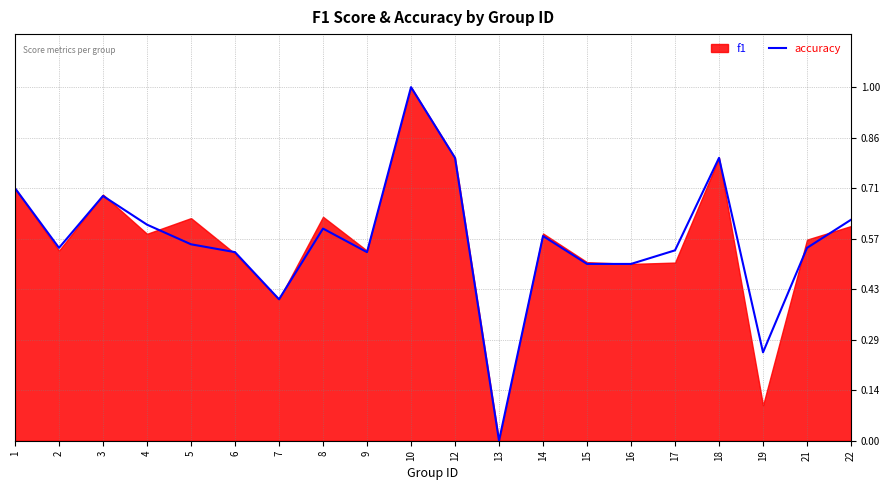

The accuracy series shows 0.7 at 3. True or false?

True